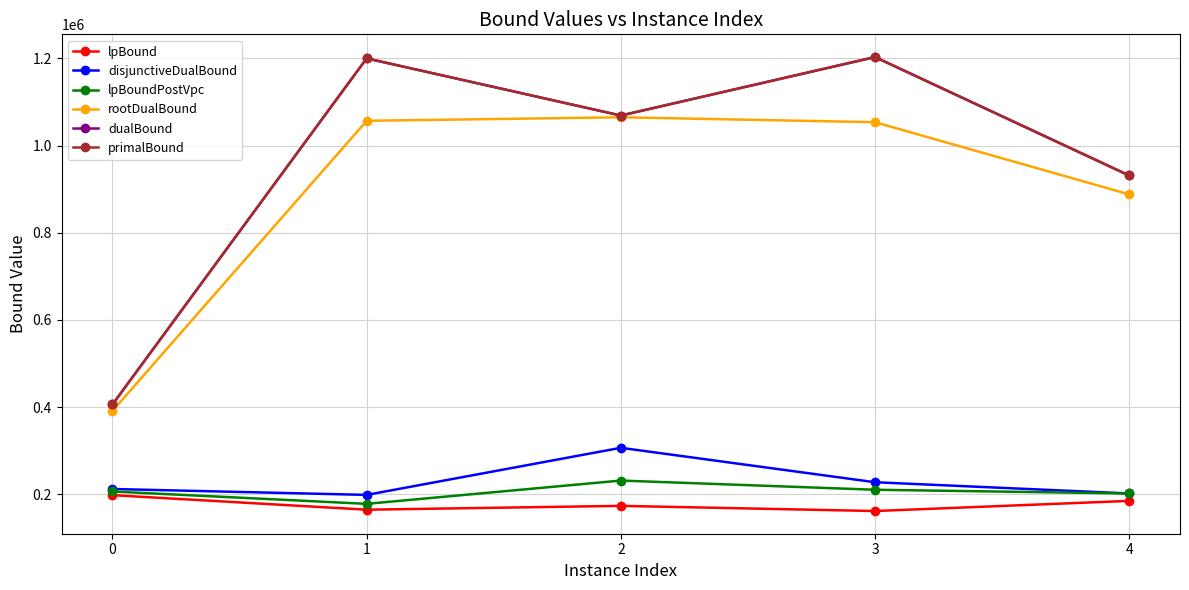

In dualBound, how many points are higher than both neighbors (excluding endpoints)?

2